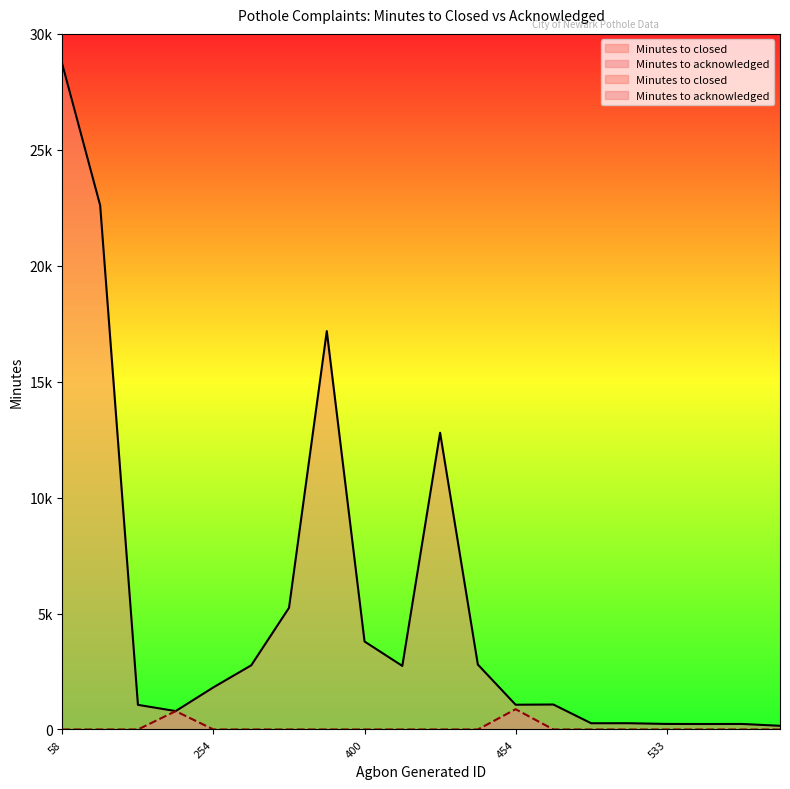

True or false: Minutes to acknowledged and Minutes to closed intersect in this chart.

False